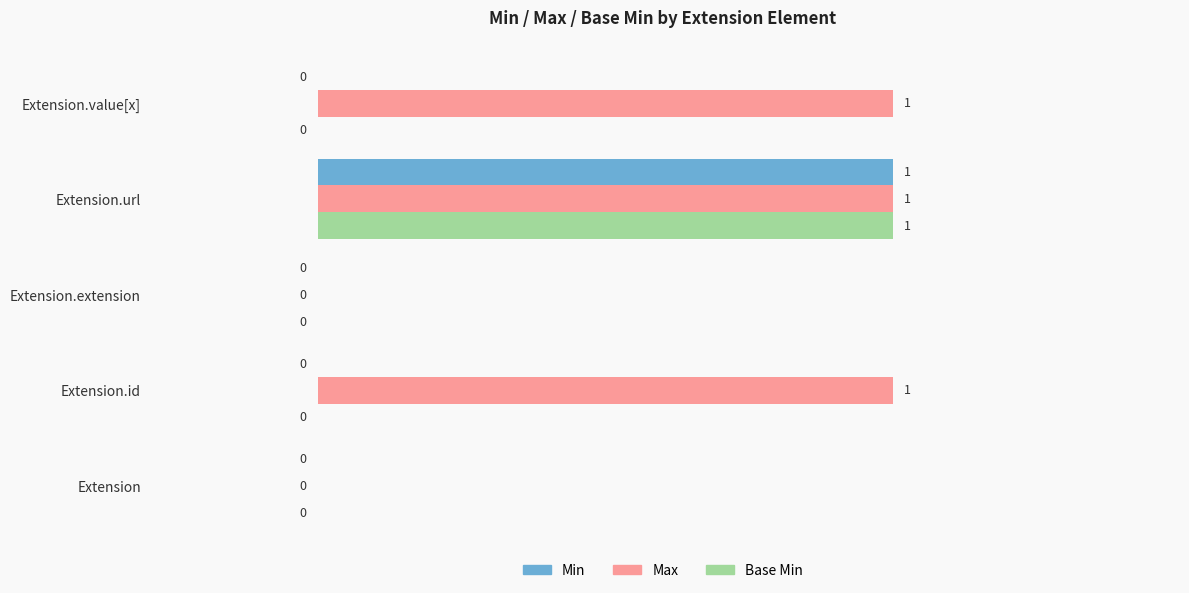

Which series has the largest total across all categories?

Max